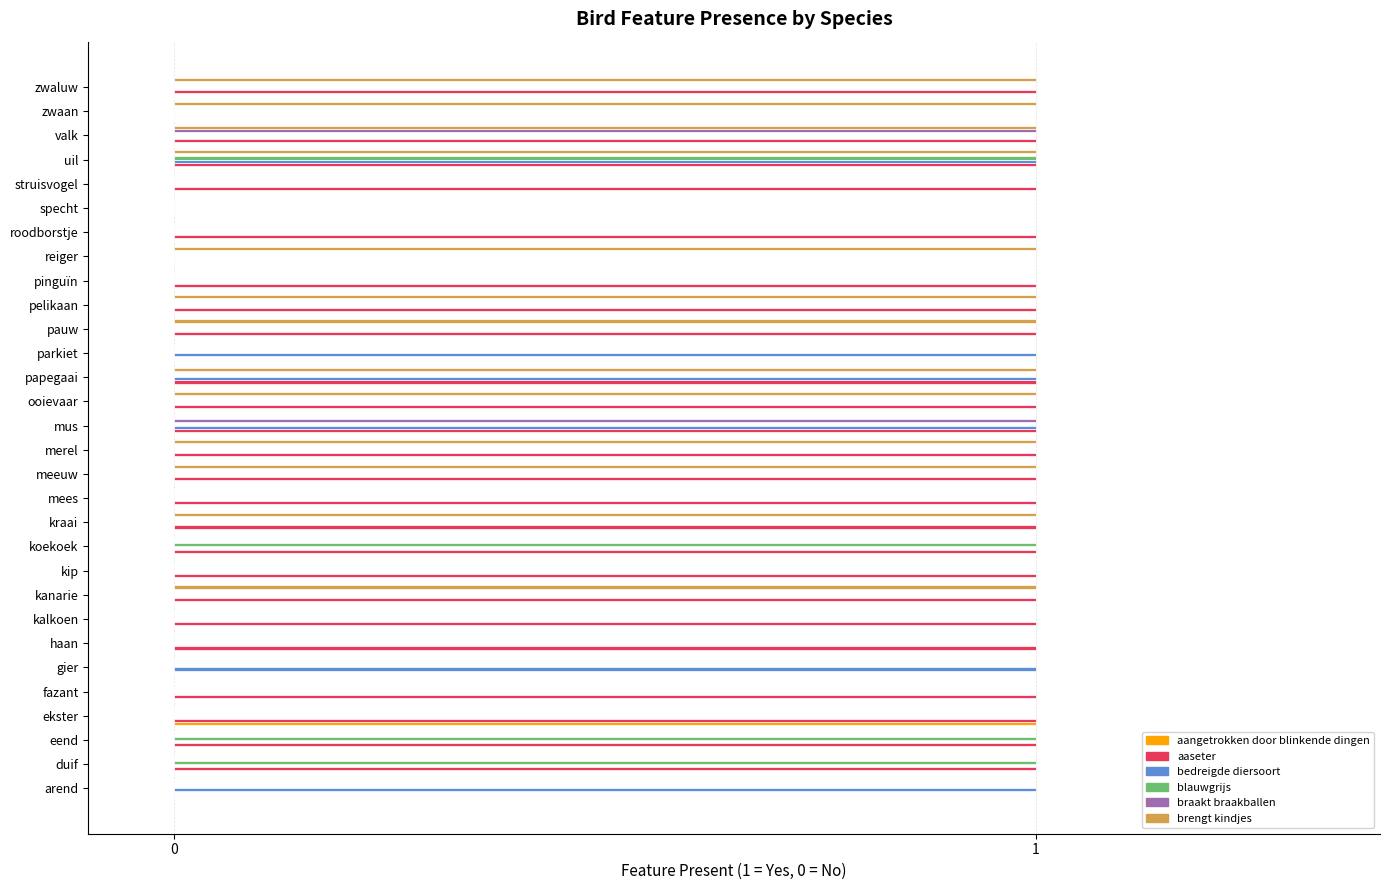

What is the sum of all blauwgrijs values?

4